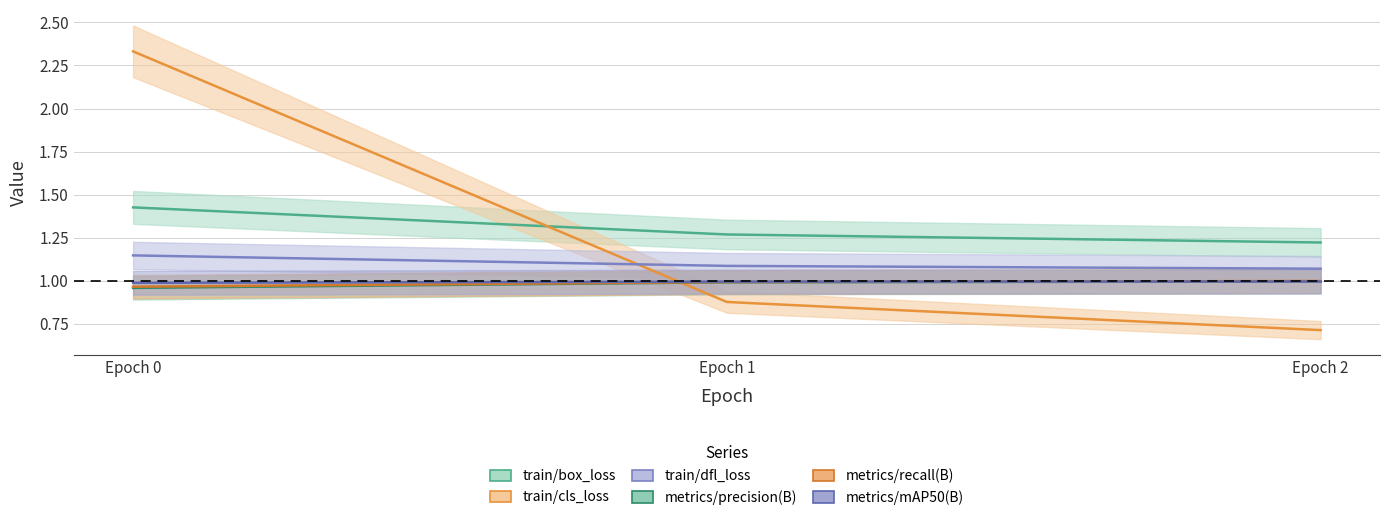

Reading left to right, extract all data points from this chart.

train/box_loss: 1.4	1.3	1.2
train/cls_loss: 2.3	0.9	0.7
train/dfl_loss: 1.1	1.1	1.1
metrics/precision(B): 1.0	1.0	1.0
metrics/recall(B): 1.0	1.0	1.0
metrics/mAP50(B): 1.0	1.0	1.0